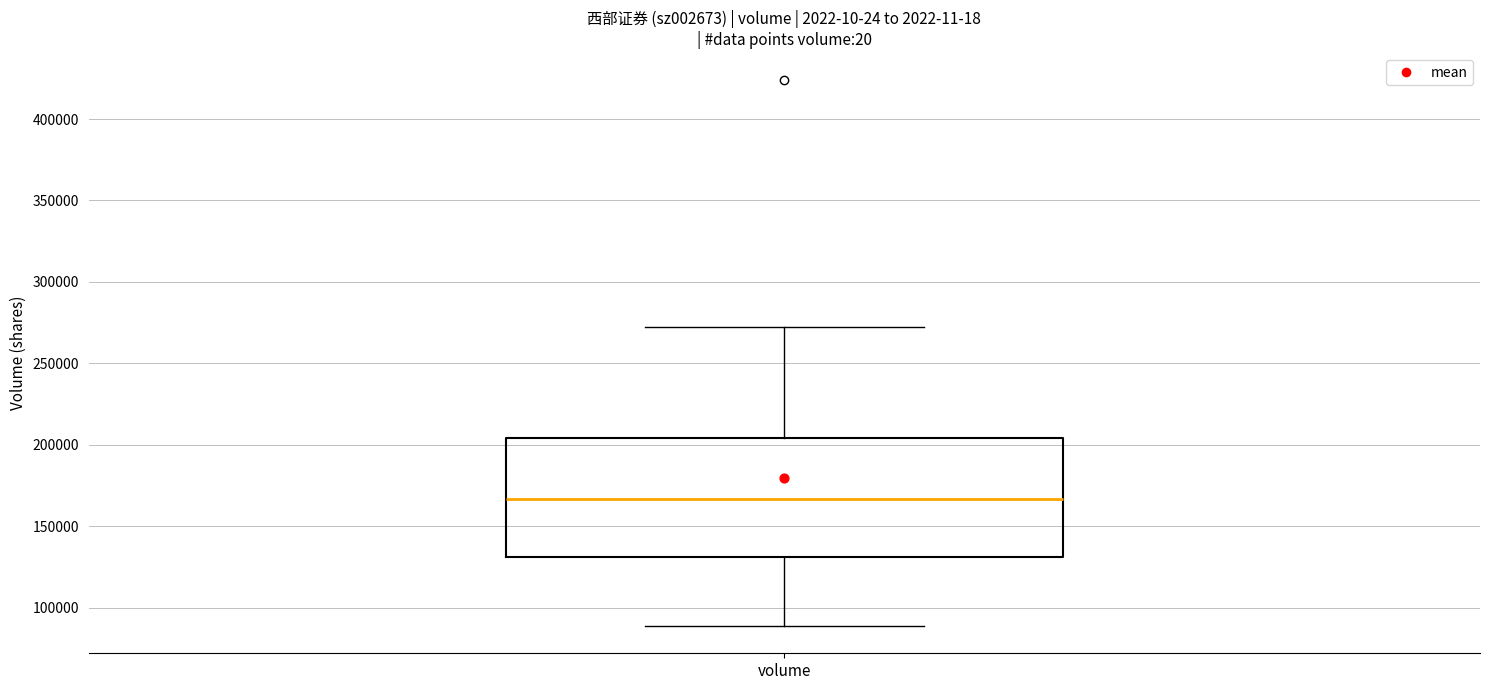

Where is the upper edge of the box for volume on the y-axis? The values are not printed on the chart, so give them approximately, as read against the axis.

205000